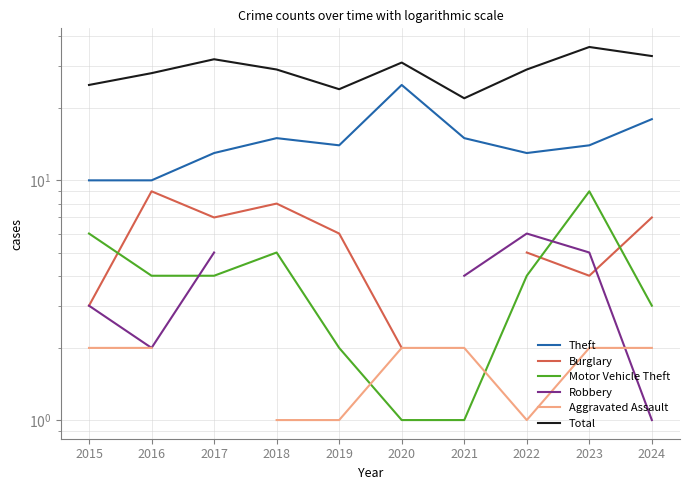

How many interior local peaks does the Robbery series have?

1